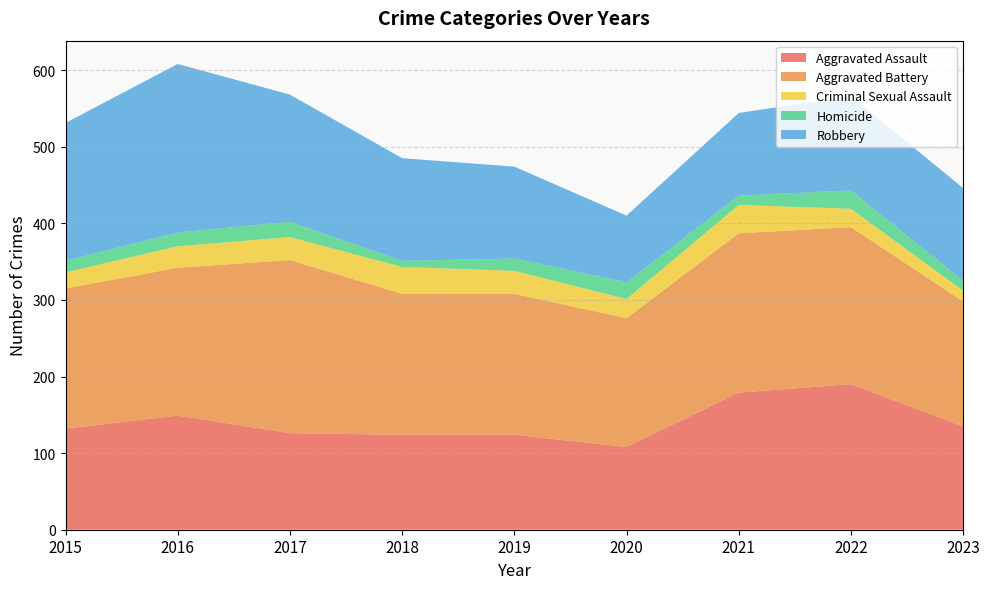

Reading right to left, extract all data points from this chart.

Aggravated Assault: 2023=135	2022=190	2021=179	2020=108	2019=124	2018=124	2017=126	2016=149	2015=132
Aggravated Battery: 2023=163	2022=205	2021=208	2020=168	2019=184	2018=184	2017=226	2016=193	2015=183
Criminal Sexual Assault: 2023=14	2022=24	2021=37	2020=25	2019=30	2018=35	2017=30	2016=28	2015=21
Homicide: 2023=13	2022=24	2021=12	2020=22	2019=16	2018=8	2017=20	2016=18	2015=15
Robbery: 2023=121	2022=123	2021=108	2020=87	2019=120	2018=134	2017=166	2016=220	2015=180